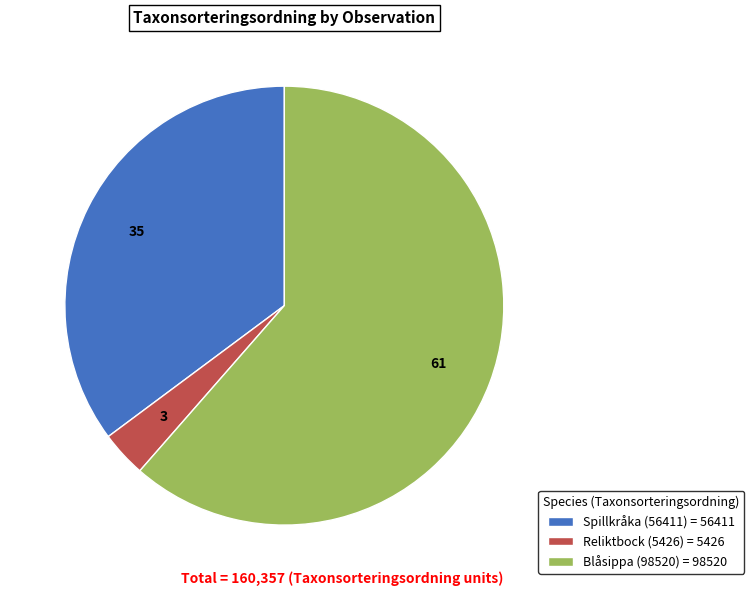

What is the largest slice in the pie chart?

Blåsippa (98520) = 98520